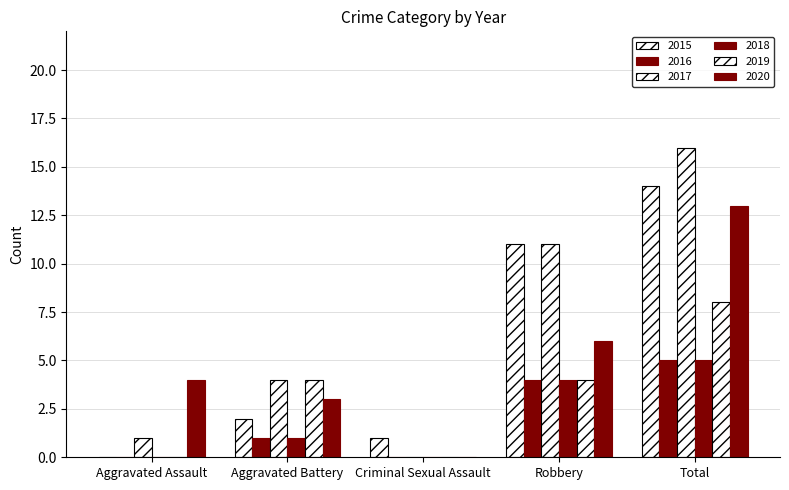

At how many categories does at least one series exceed 6?

2